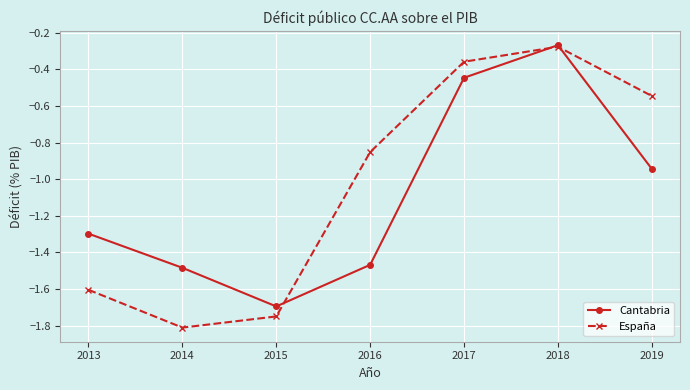

Where is Cantabria nearest to the value 0?

2018